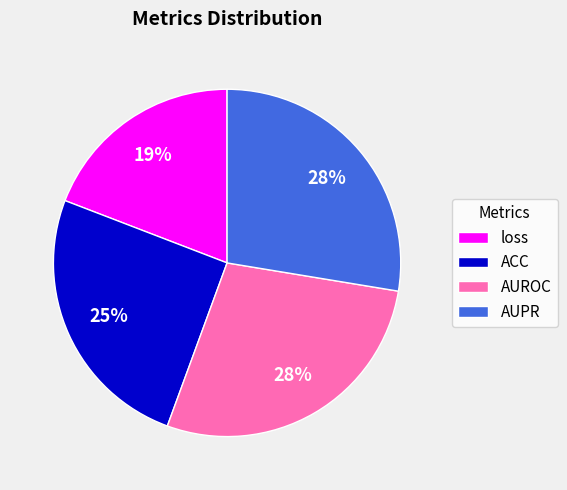

Is the sum of AUPR and loss greater than half?

No